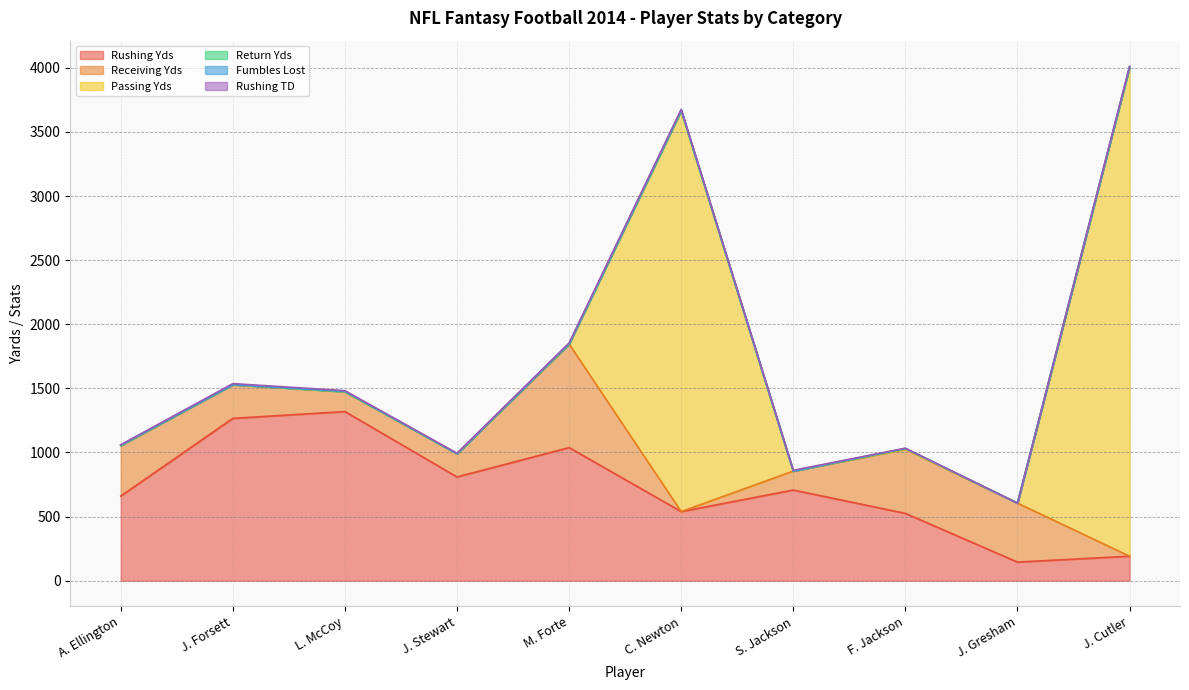

Rank the series at A. Ellington from lowest to highest value.

Passing Yds, Return Yds, Fumbles Lost, Rushing TD, Receiving Yds, Rushing Yds